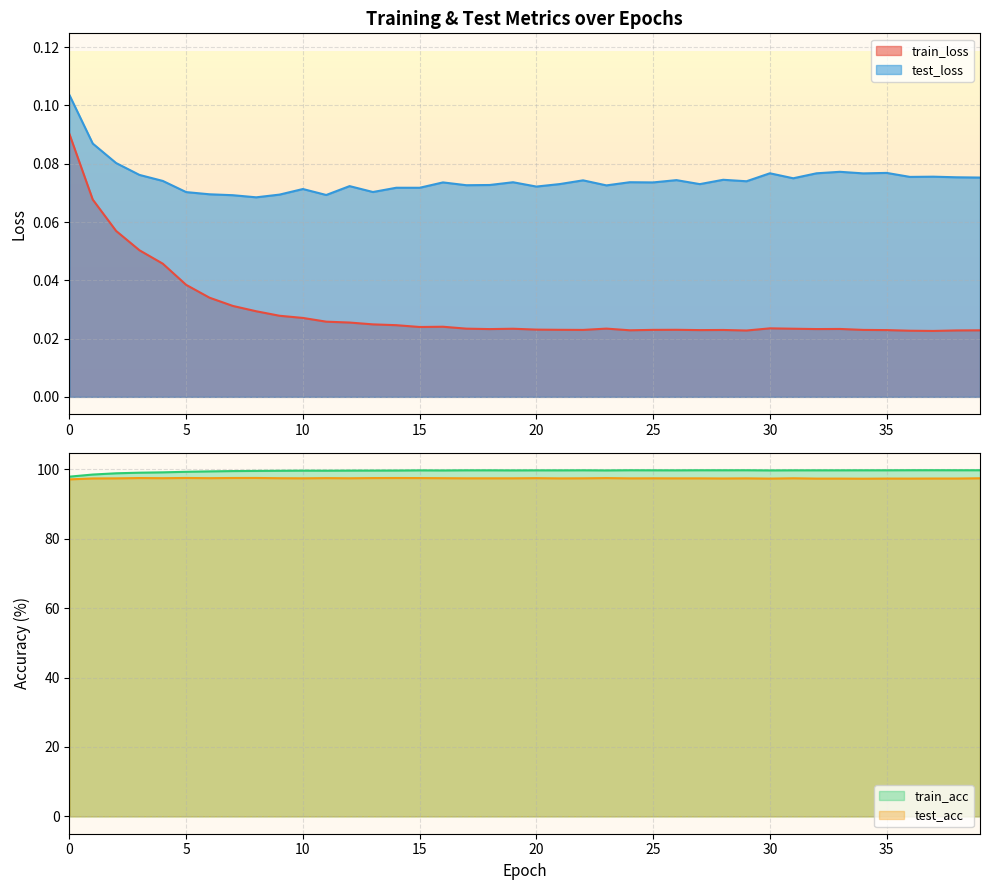

What is the value of the train_acc point at the 19th from the left?

99.7